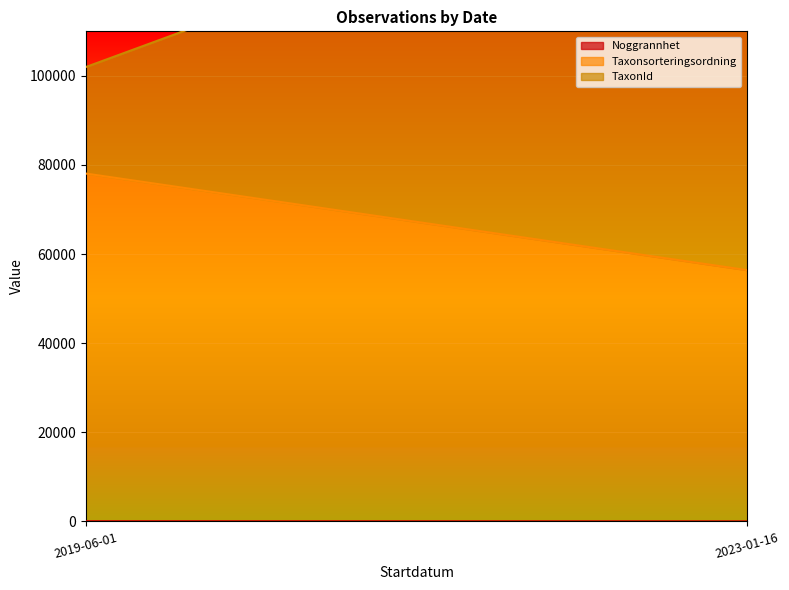

Is the value of Noggrannhet at 2023-01-16 greater than the value of TaxonId at 2019-06-01?

No